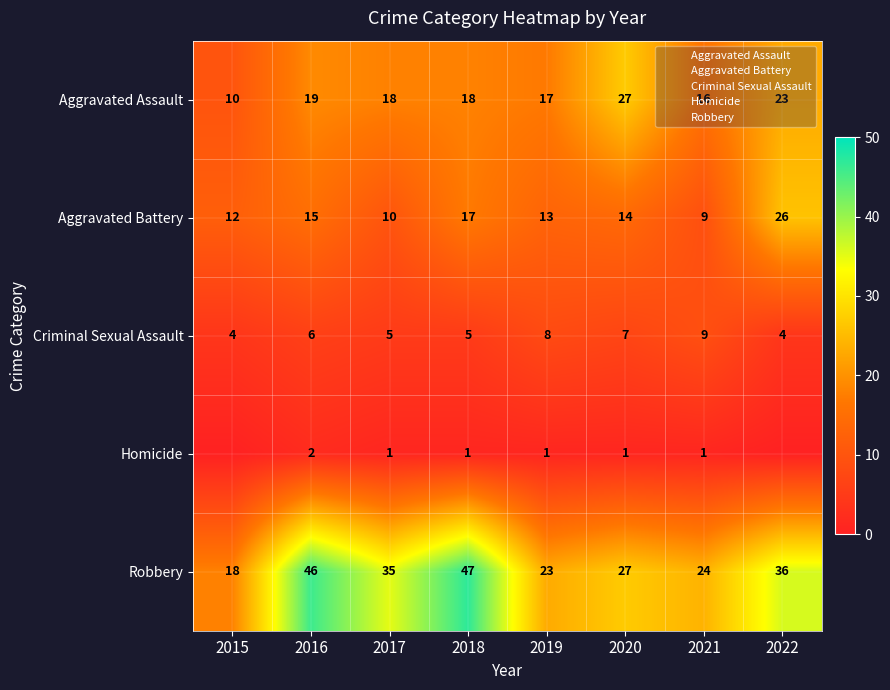

Where does the Criminal Sexual Assault series first go above 6?

2019